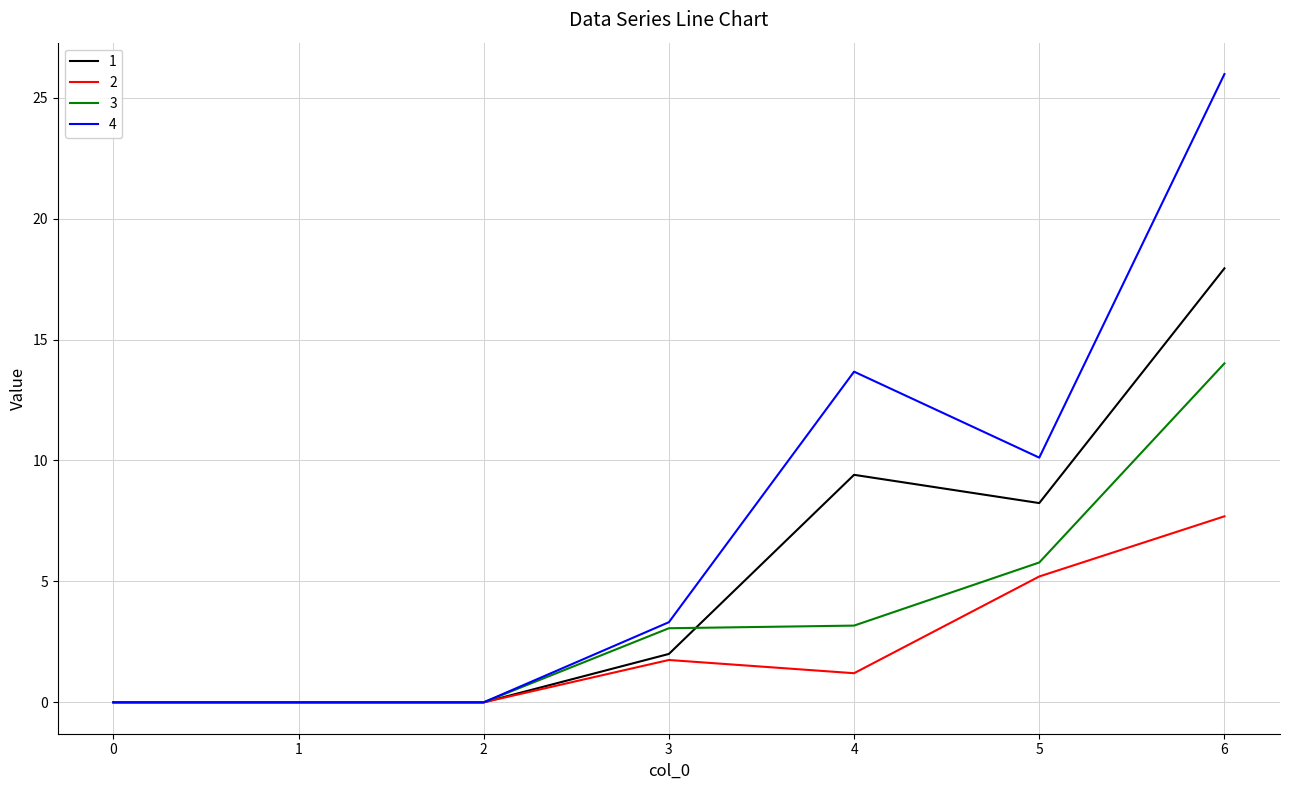

What is the total value across all series at 6?

65.6